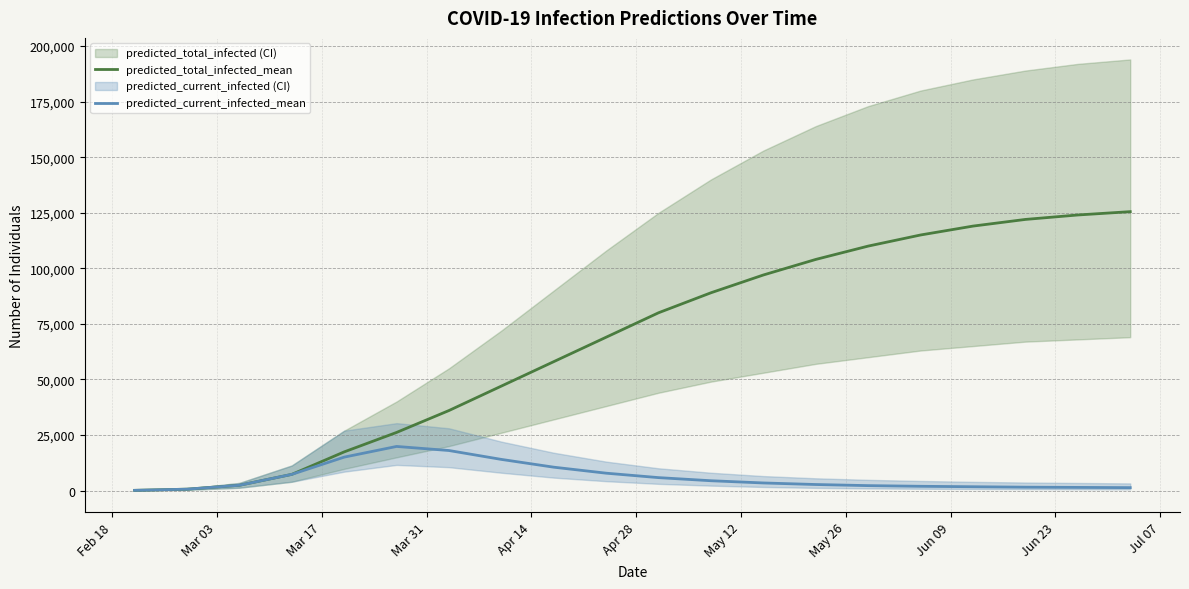

How many interior local peaks does the predicted_current_infected_mean series have?

1